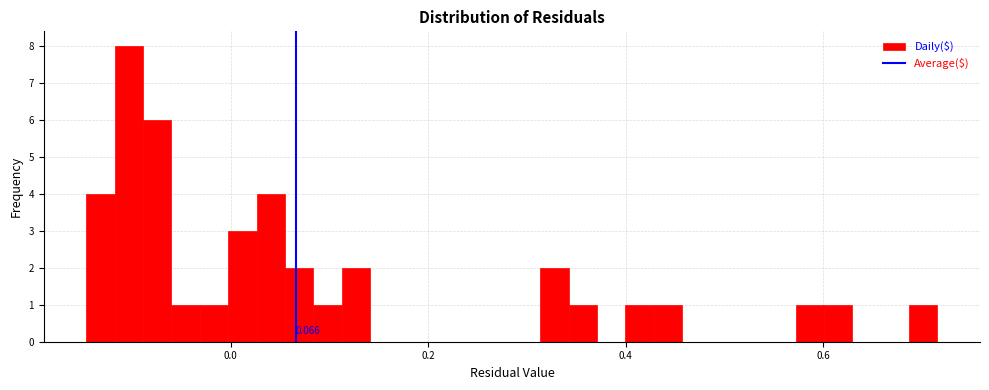

Around what value on the x-axis is the tallest bar? Give the approximate position of its centre, as read against the axis.

-0.10